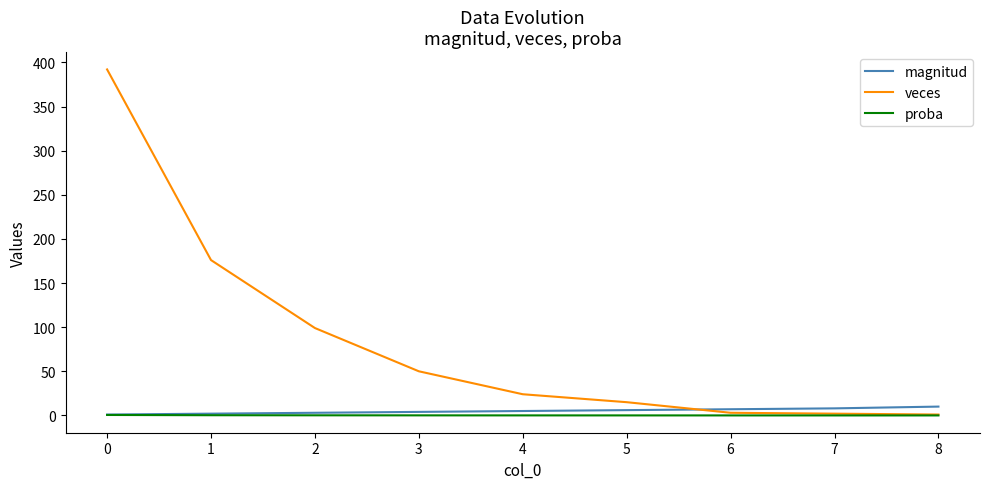

After their last crossing, which series has the higher values: magnitud or veces?

magnitud